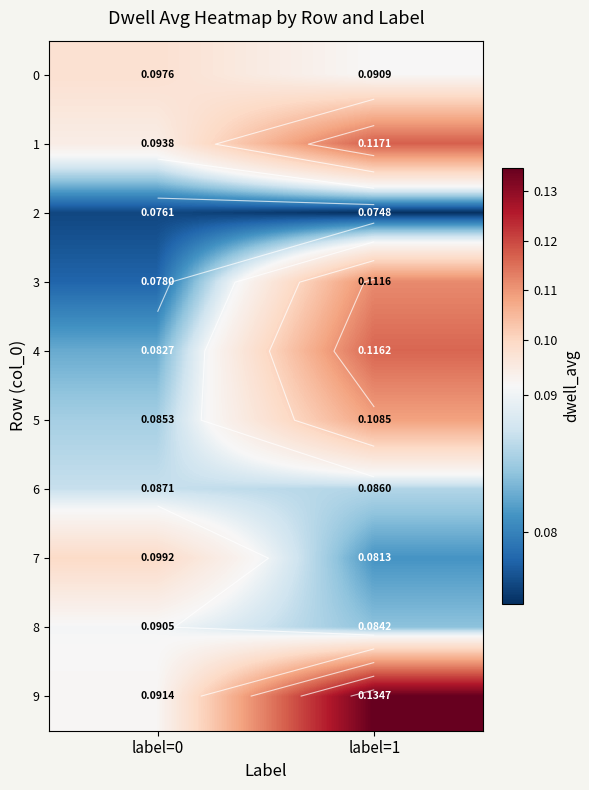

What is the maximum value for 8?

0.1